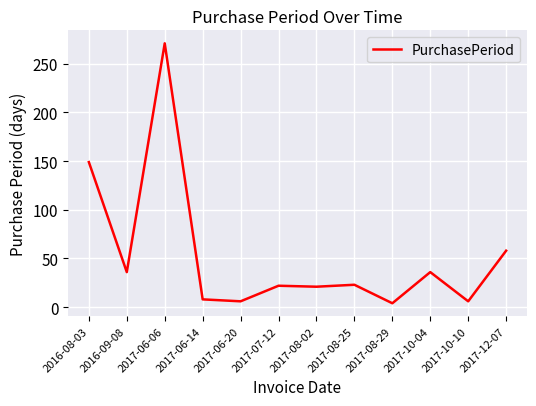

Which category has the highest value across all series?

2017-06-06